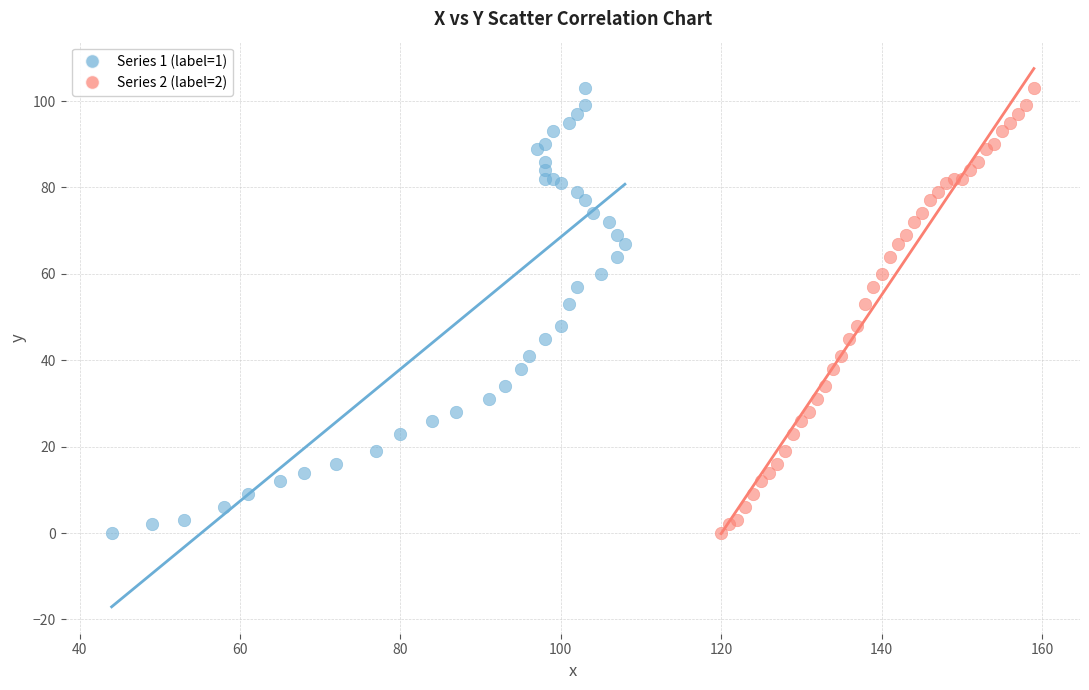

What are all the series names shown in the legend?

Series 1 (label=1), Series 2 (label=2)